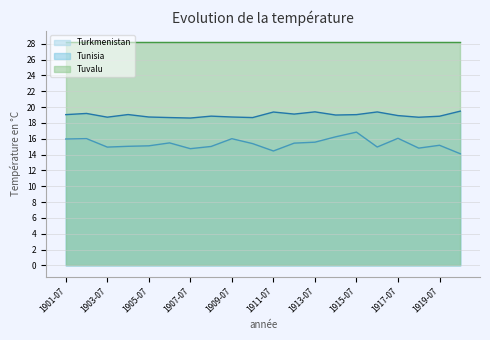

At which category is the sum across all series the highest?

1915-07